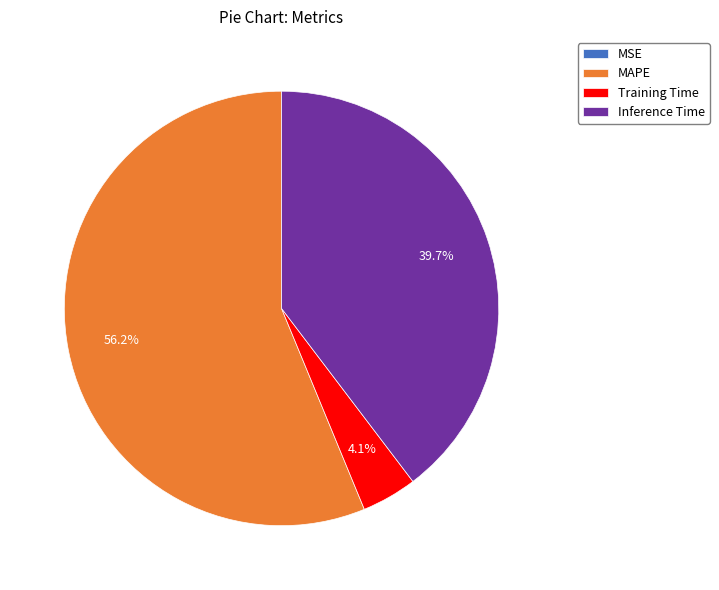

Does MAPE represent more than half of the total?

Yes